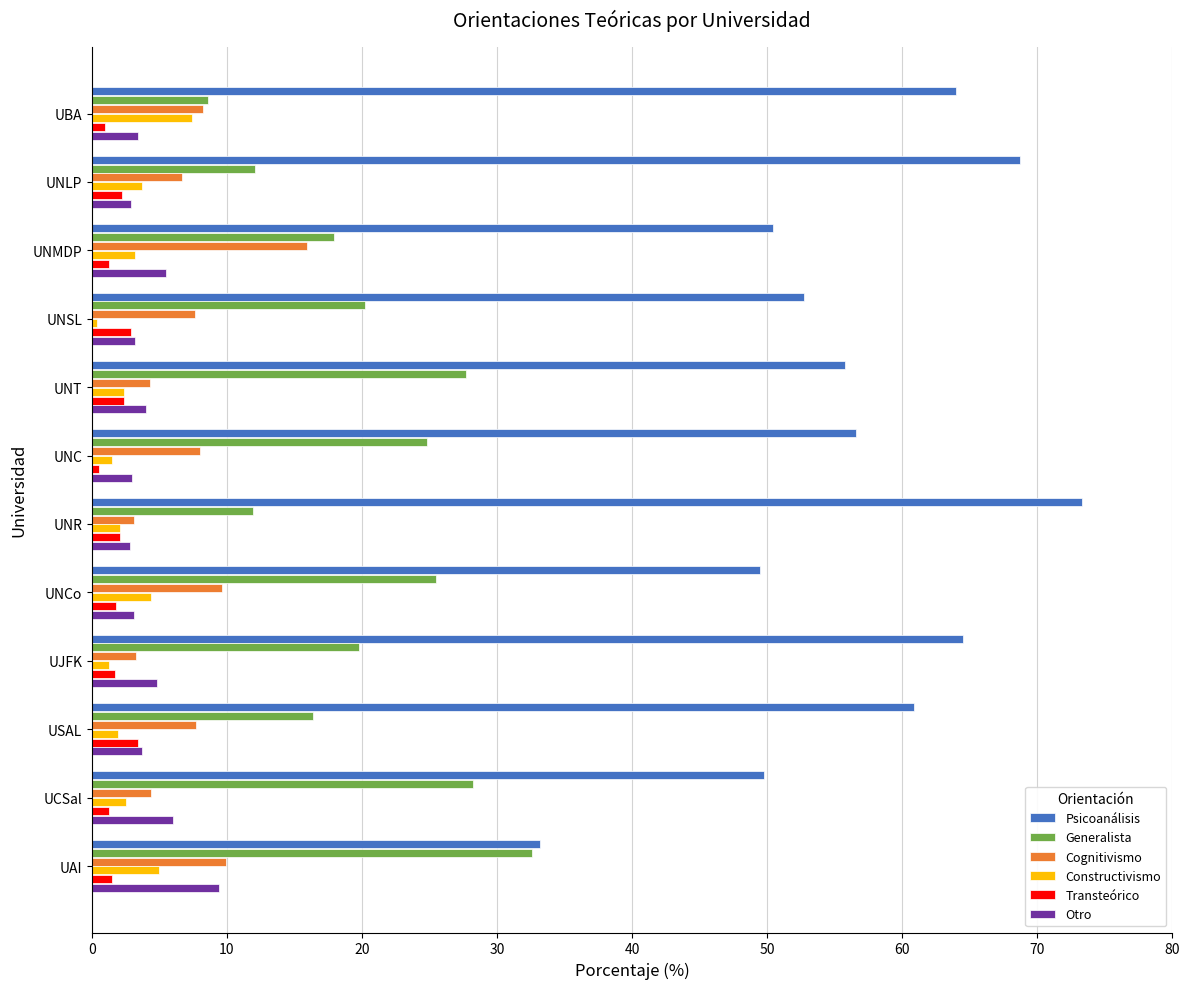

At how many categories does at least one series exceed 41?

11